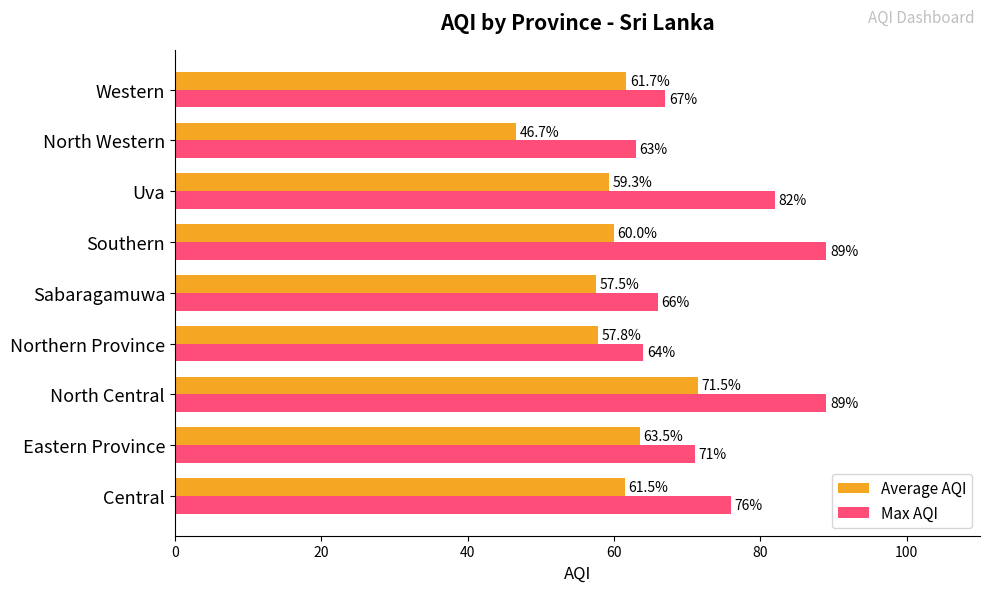

At which category does the chart reach its minimum across all series?

North Western